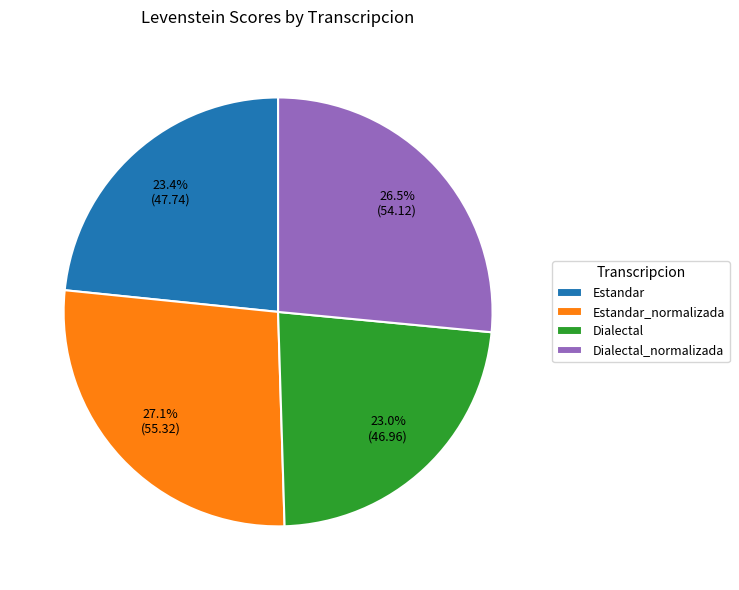

The Estandar slice represents 23% of the pie. True or false?

True